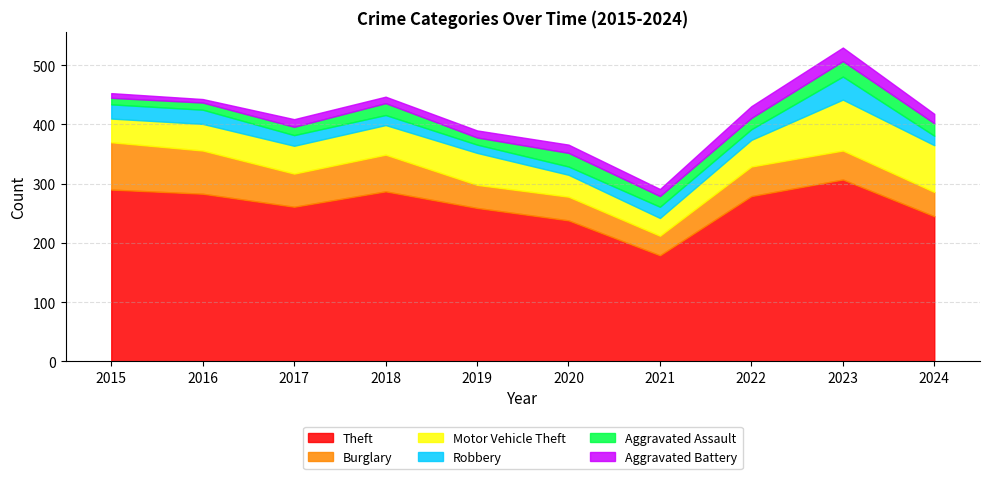

What is the highest value of the Aggravated Battery series?

23